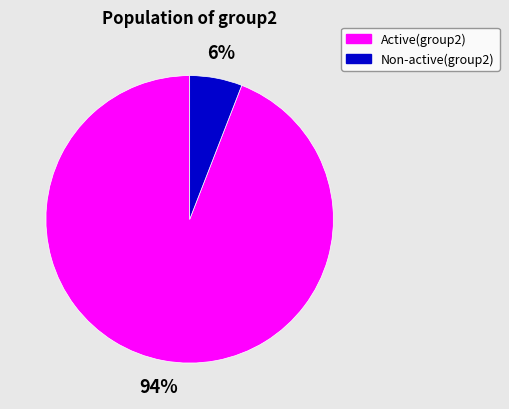

Is there any slice that represents more than half of the pie?

Yes